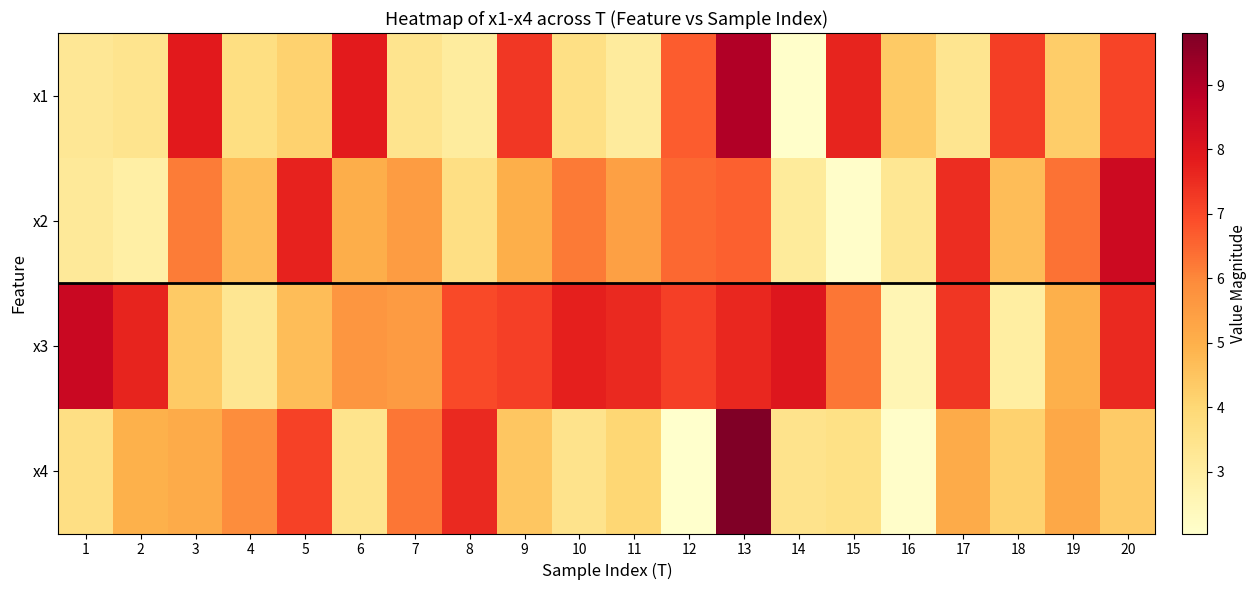

Rank the series by their maximum value, from highest to lowest.

x4, x1, x3, x2